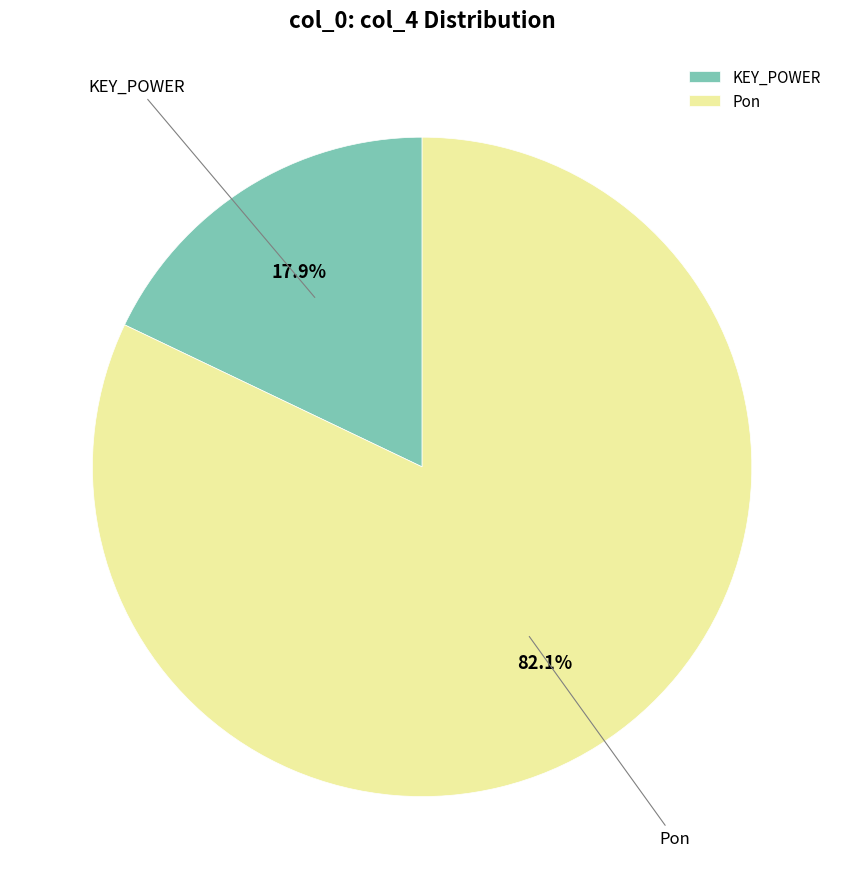

Rank the categories by value from highest to lowest.

Pon, KEY_POWER